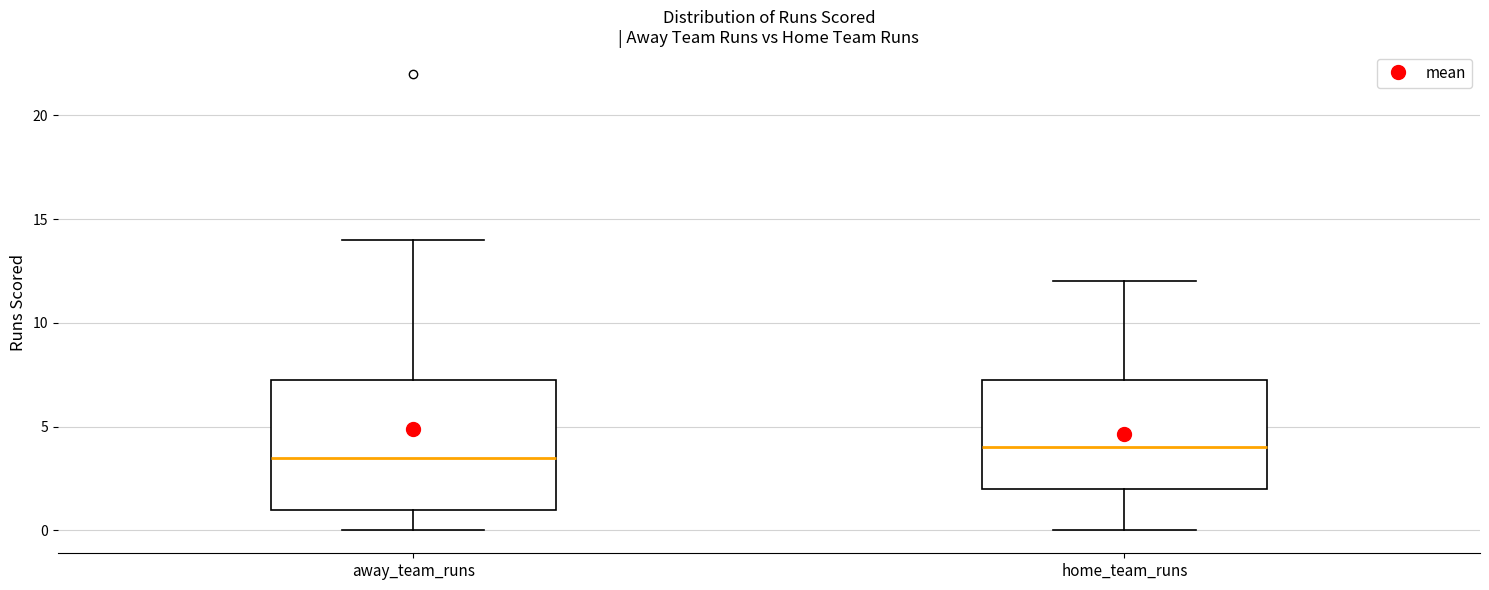

Reading left to right, read every box against the y-axis: the position of its median line, the range the box covers, and the ends of its whiskers. The values are not printed on the chart, so give them approximately, as read against the axis.

away_team_runs: median 3.5, box 1.0 to 7.5, whiskers 0.0 to 14.0
home_team_runs: median 4.0, box 2.0 to 7.5, whiskers 0.0 to 12.0